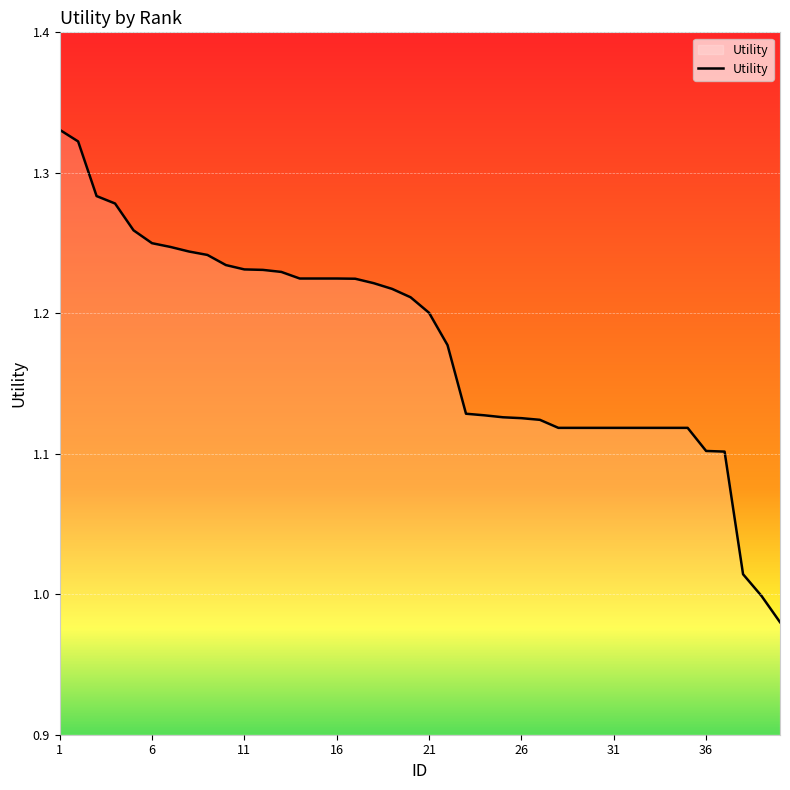

What is the difference between the maximum and minimum values?

0.4